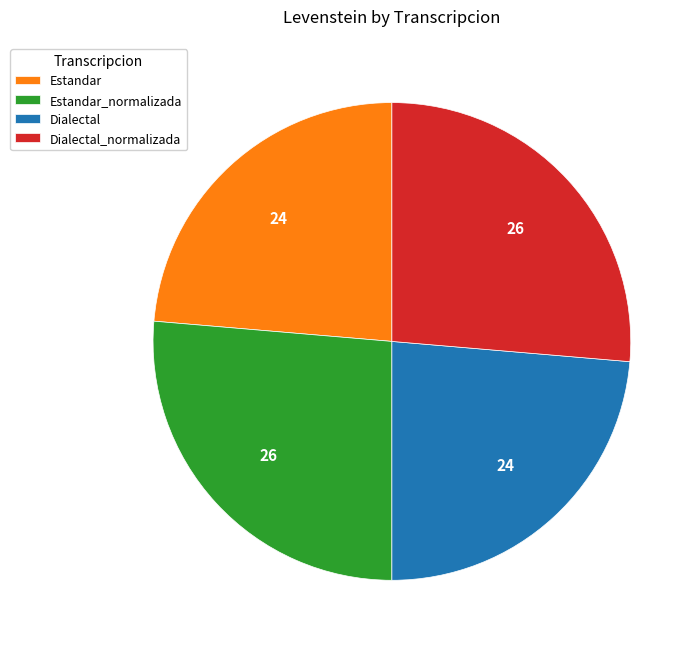

Between Estandar_normalizada and Dialectal, which is larger?

Estandar_normalizada